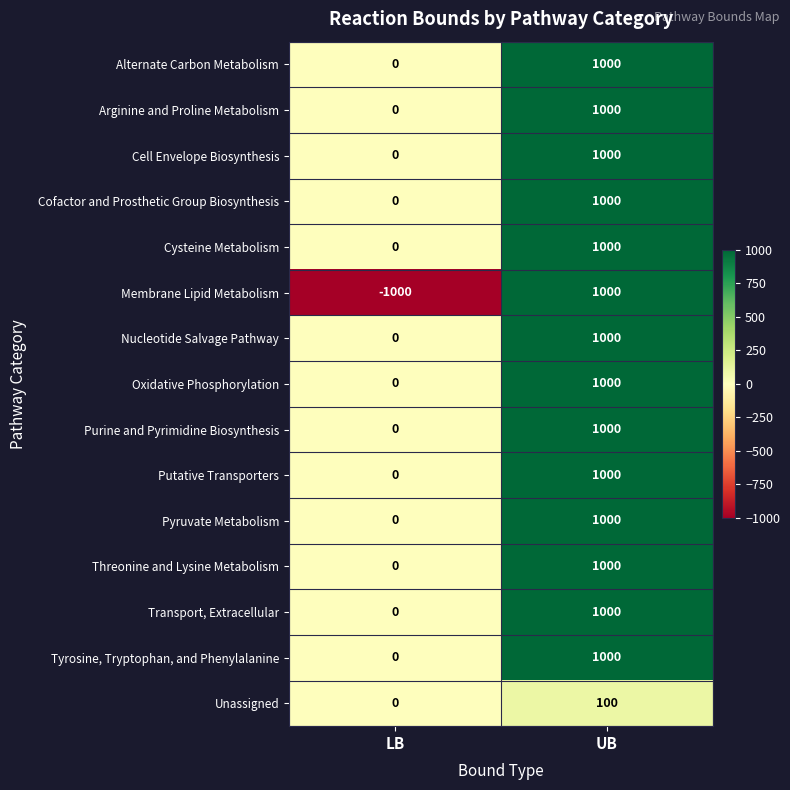

At how many categories does at least one series exceed 862?

1